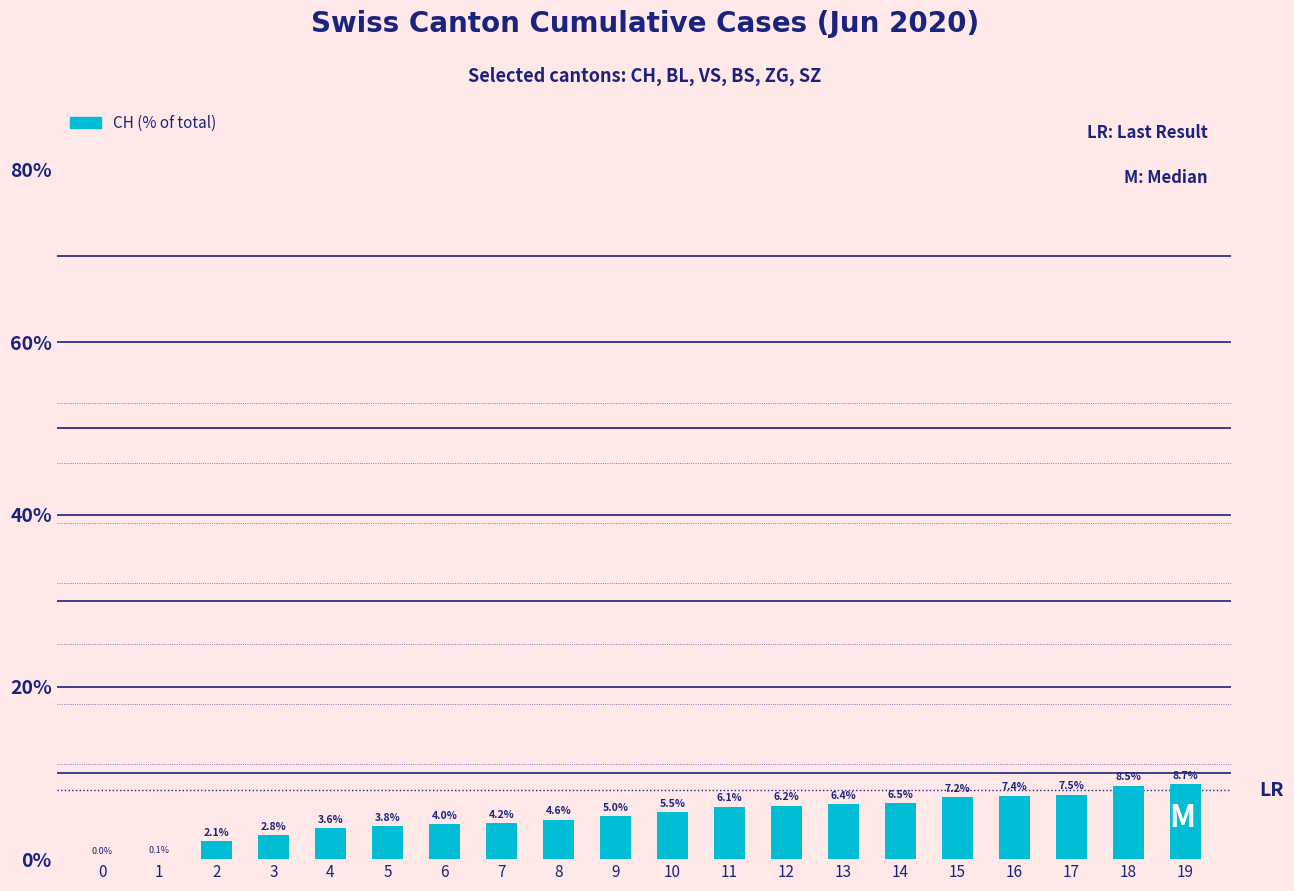

How many positive values are there?

19